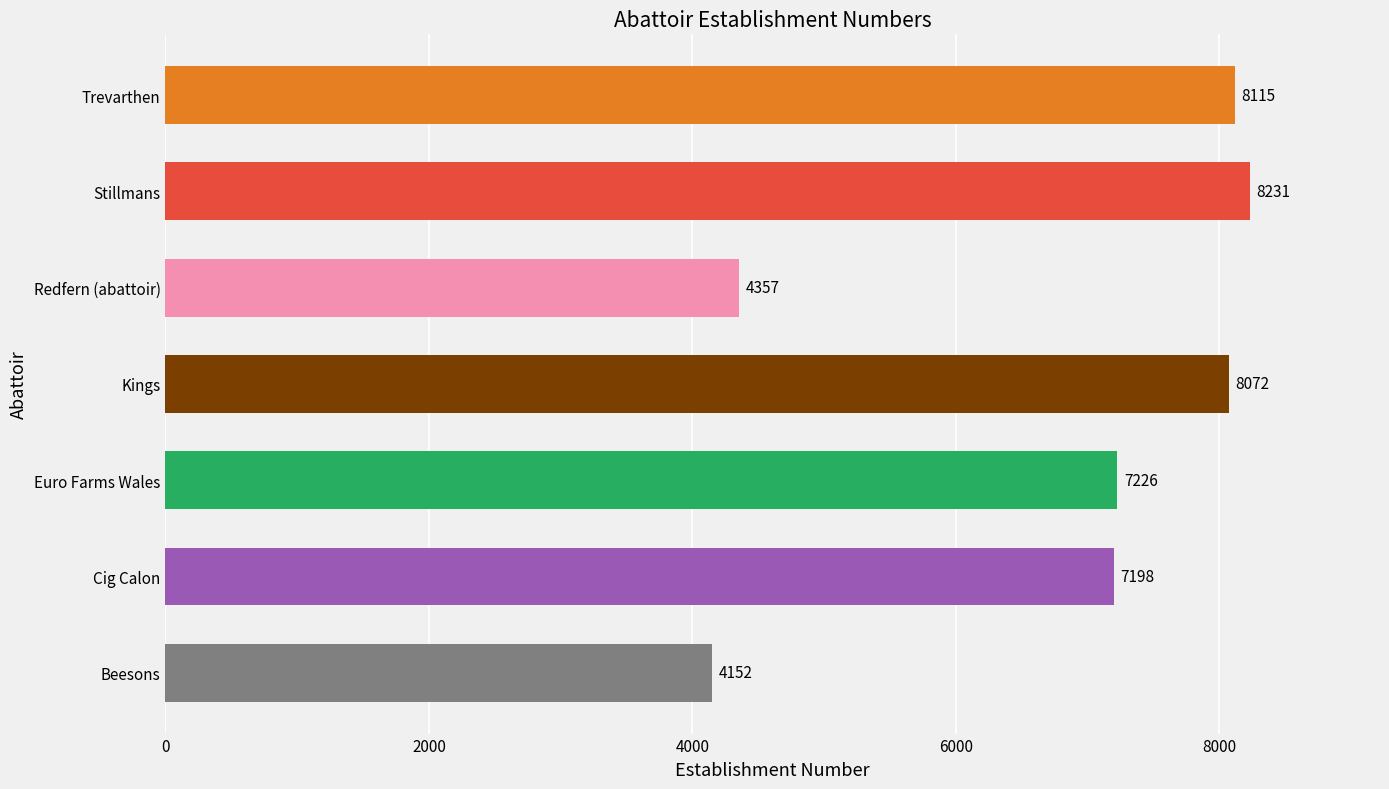

True or false: the data shows 7198 at Cig Calon.

True